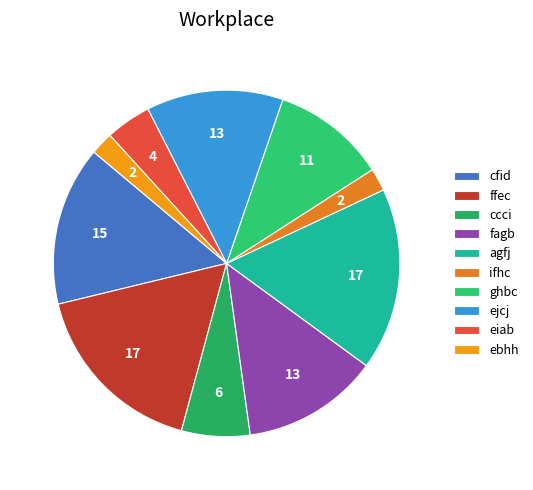

Does any single category account for the majority?

No